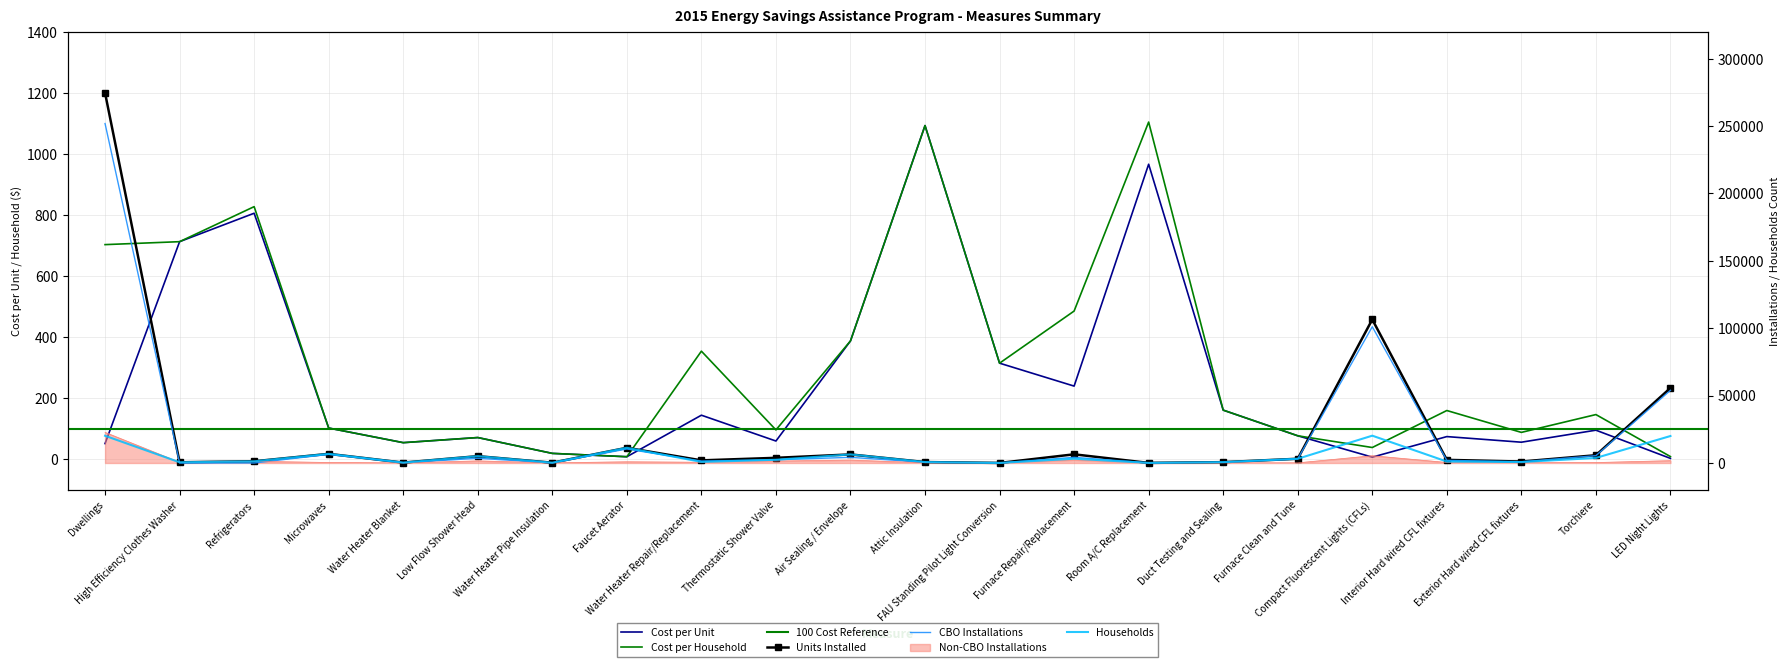

How many lines are shown in the chart?

6